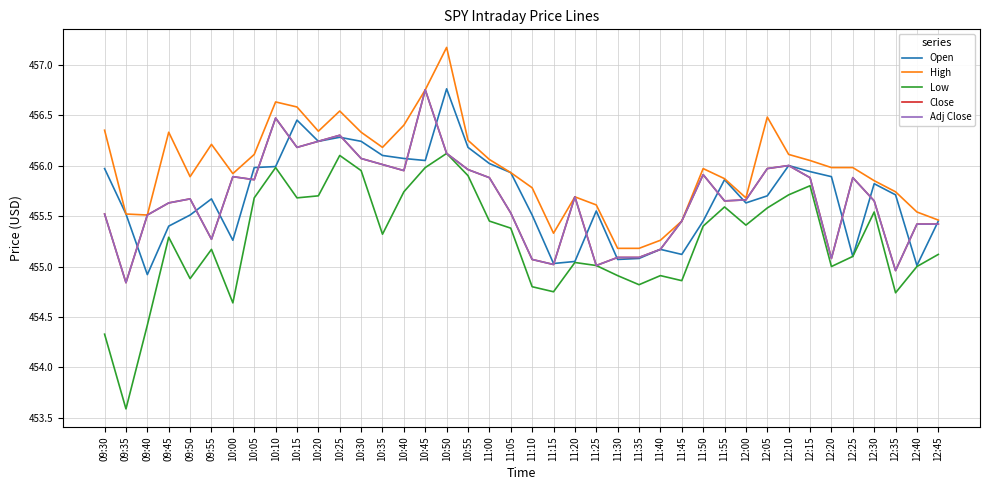

How many lines are shown in the chart?

5